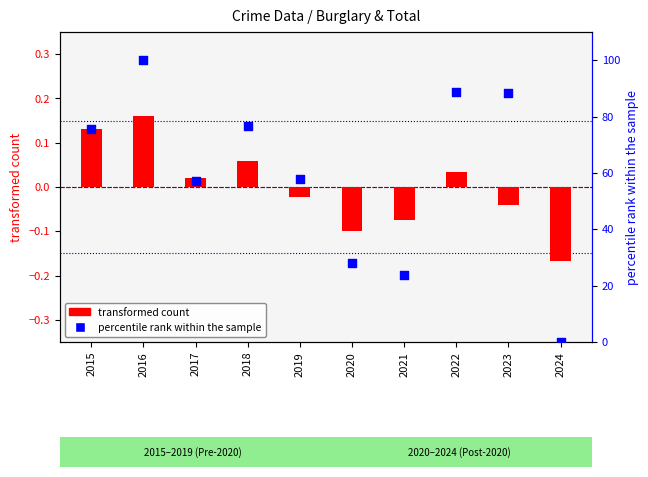

Which series has the largest total across all categories?

percentile rank within the sample